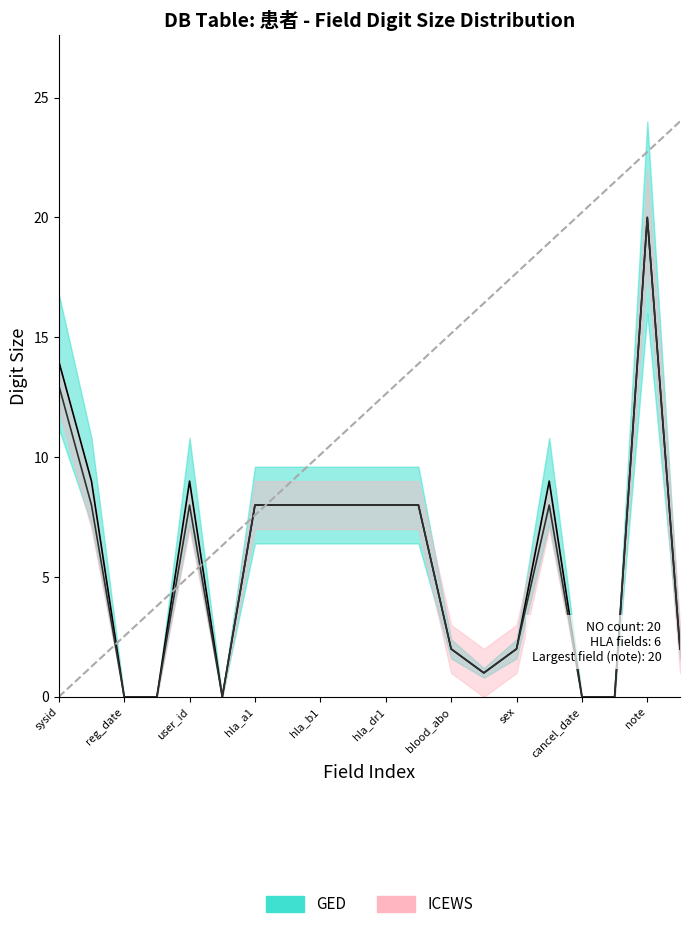

At which category is the sum across all series the highest?

note